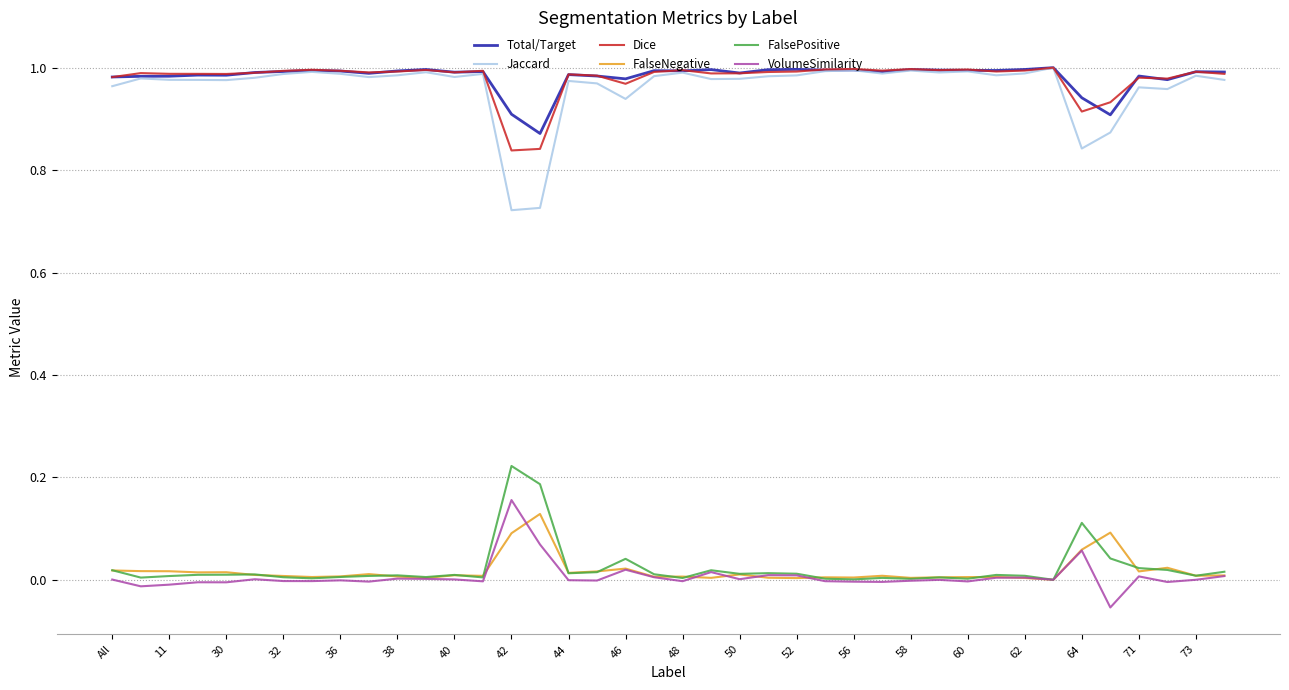

Which series has the widest spread of values?

Jaccard